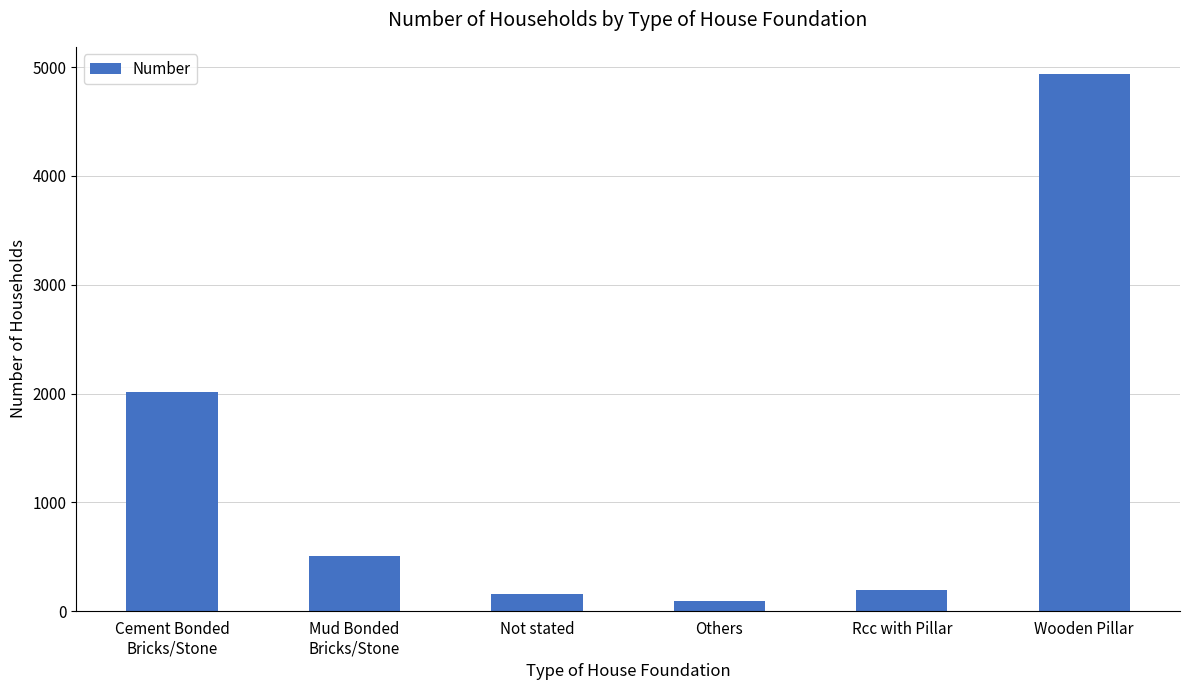

What is the sum of all values?

7902